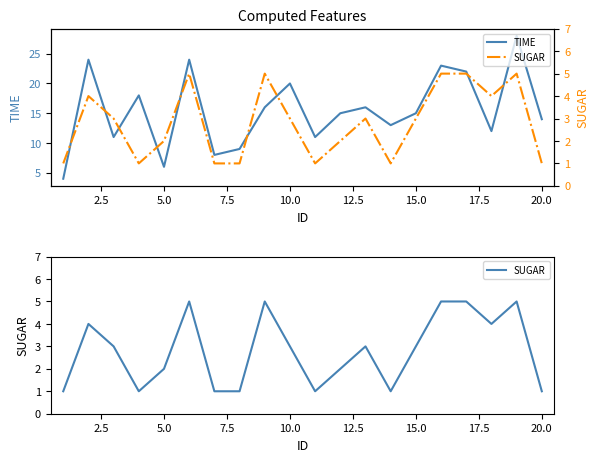

Is the value of SUGAR at 7.5 greater than the value of TIME at 0.0?

No